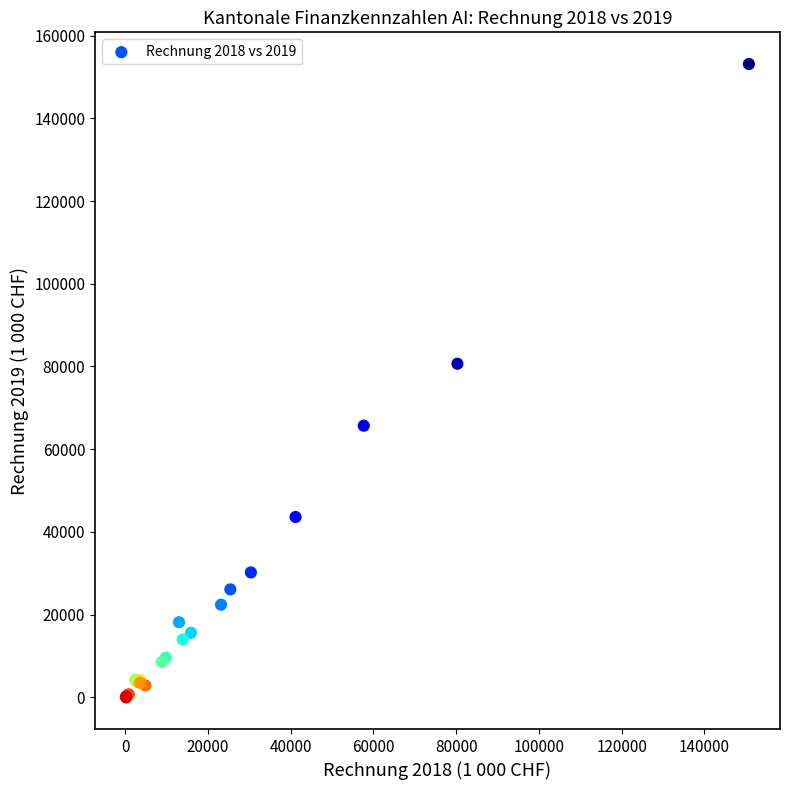

What Y value in the scatter plot is closest to 76565?

80662.8